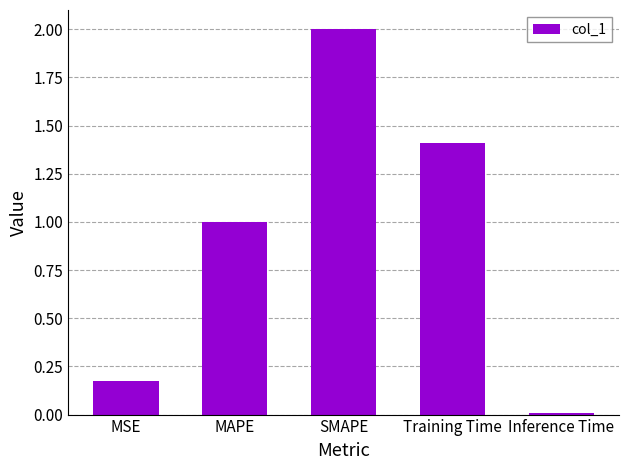

List the labels in order of value, largest first.

SMAPE, Training Time, MAPE, MSE, Inference Time